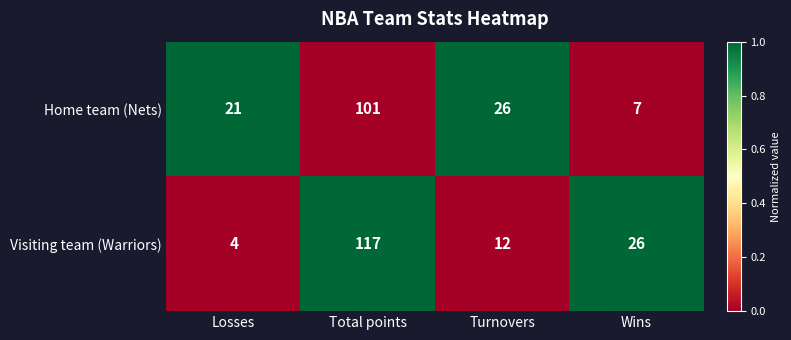

At Losses, list the series in order from largest to smallest.

Home team (Nets), Visiting team (Warriors)